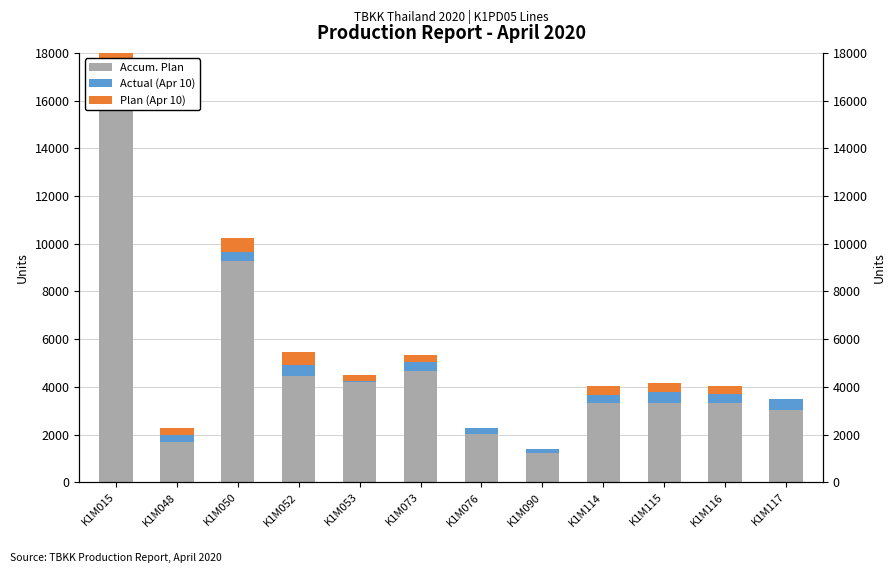

Which has a higher value, K1M090 or K1M052?

K1M052